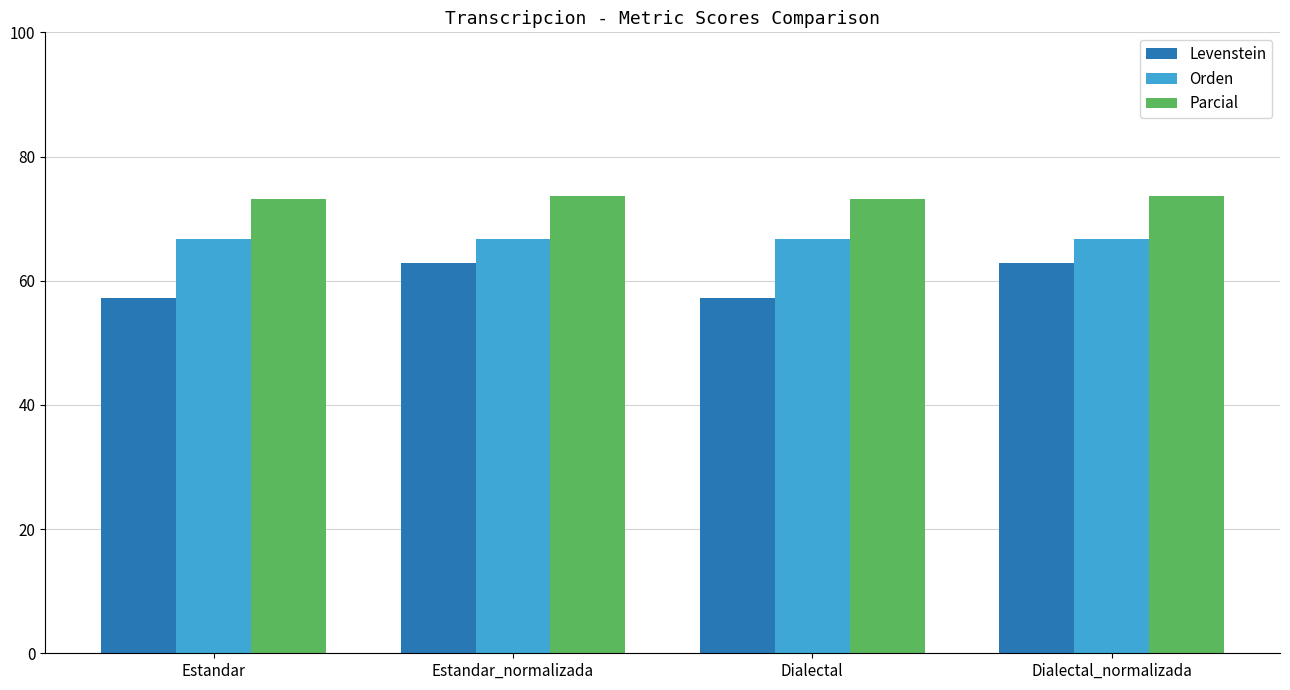

What is the average value of the Parcial series?

73.4